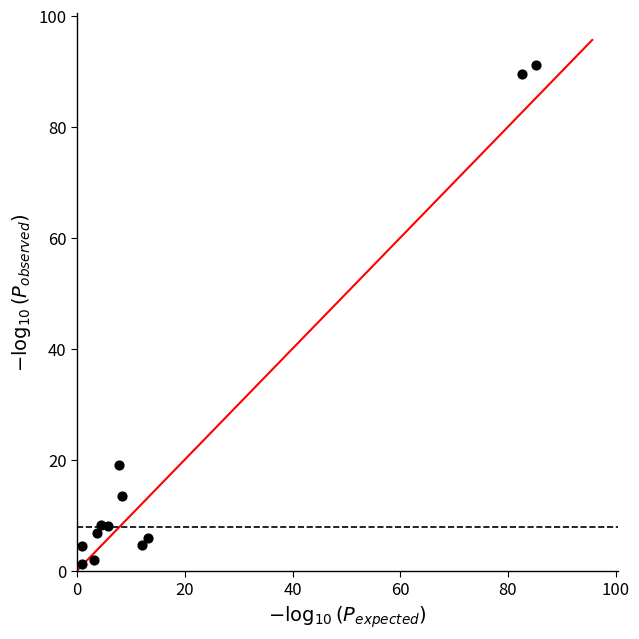

What Y value in the scatter plot is closest to 46?

19.0